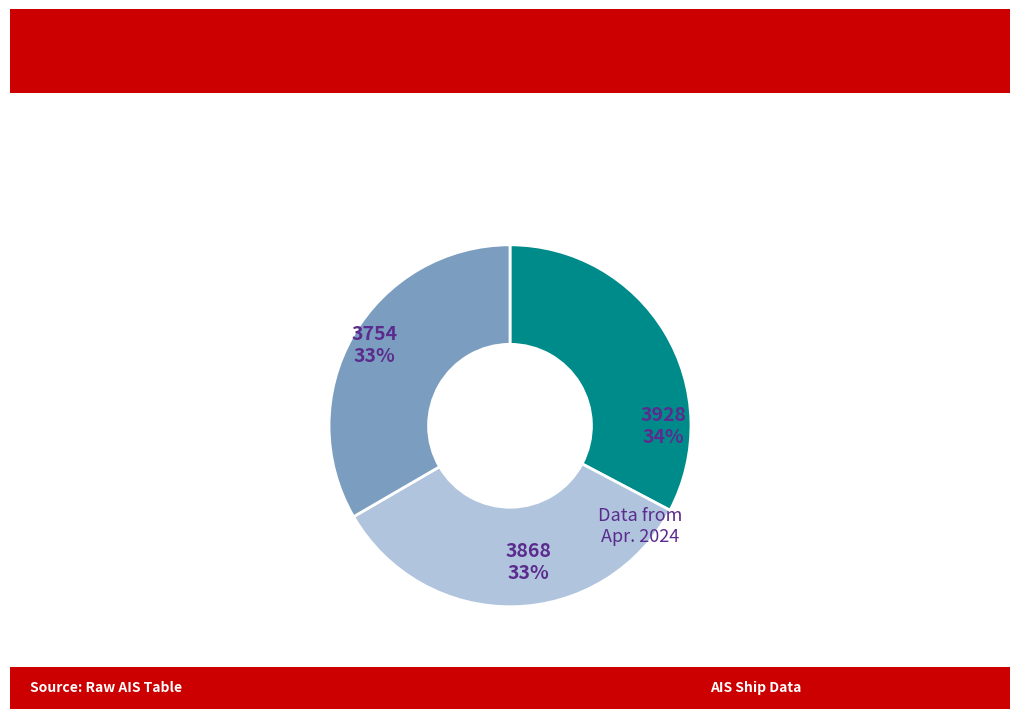

To the nearest percent, what is the average slice percentage?

33%